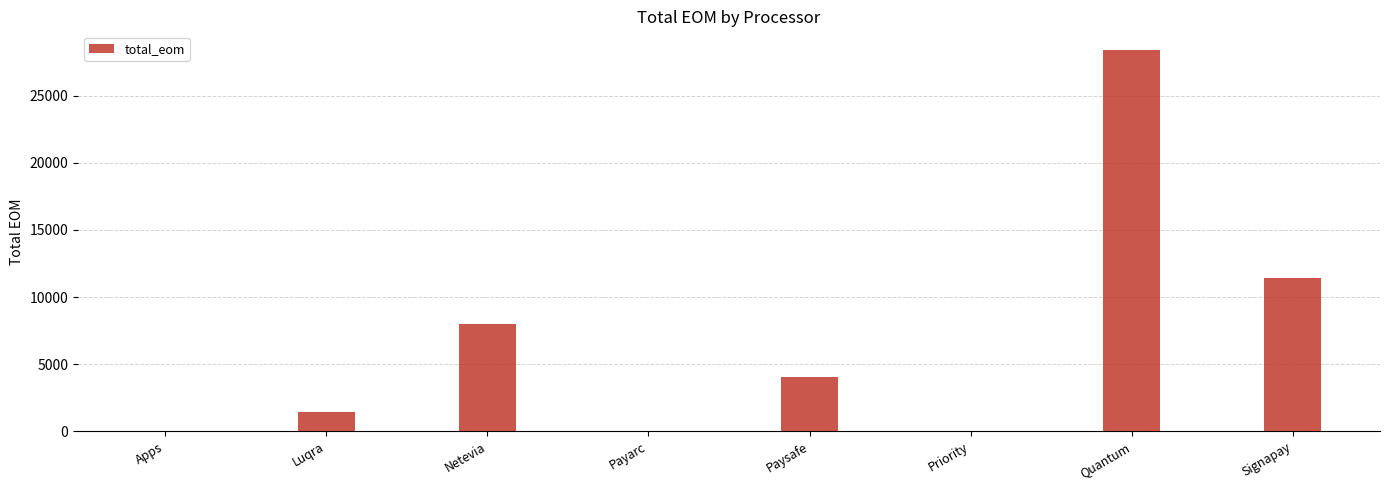

Which category has the highest value across all series?

Quantum